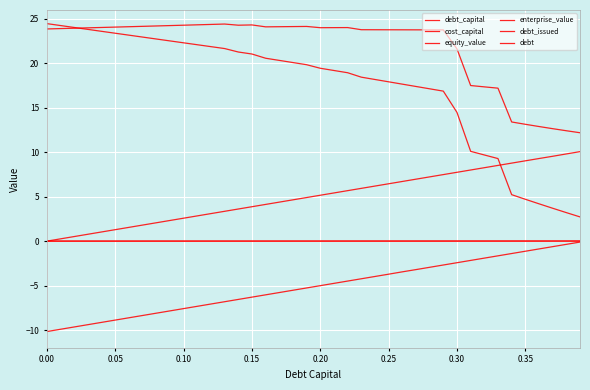

How many lines are shown in the chart?

6